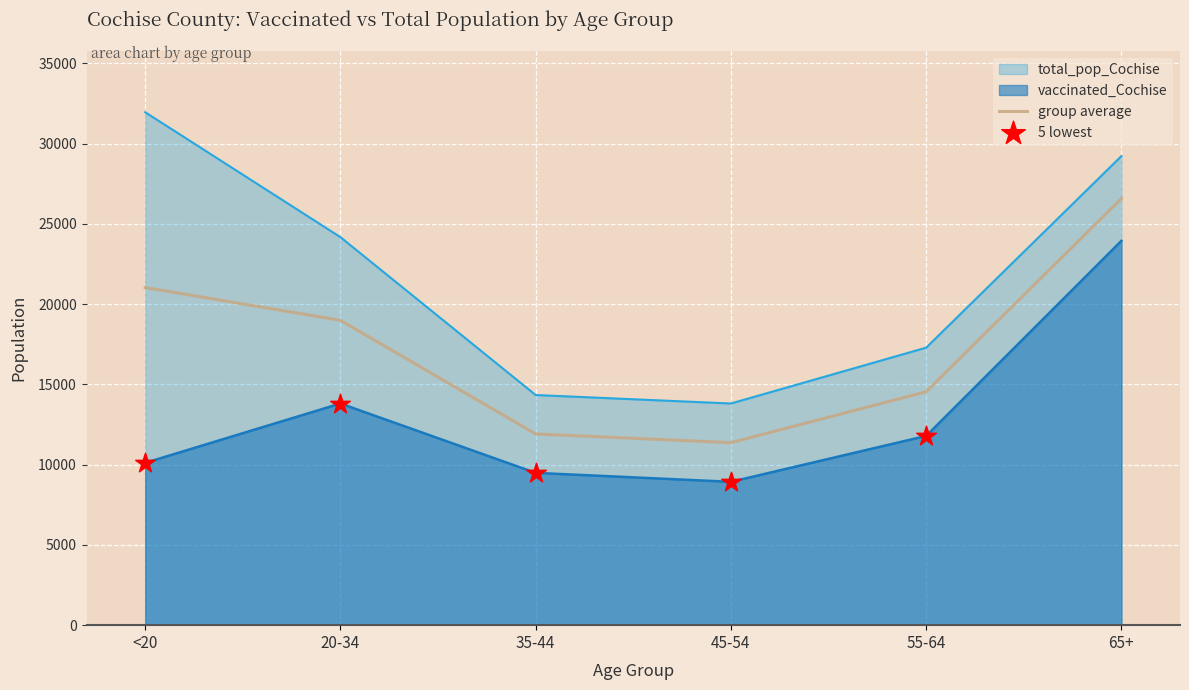

Which series has the largest total across all categories?

total_pop_Cochise